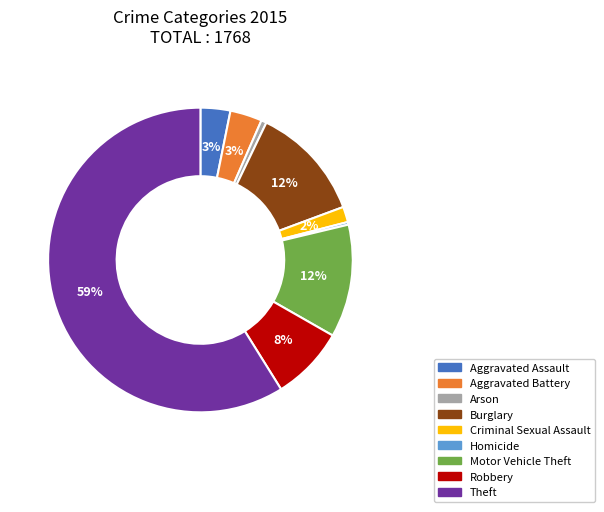

Count the number of slices in the pie.

9